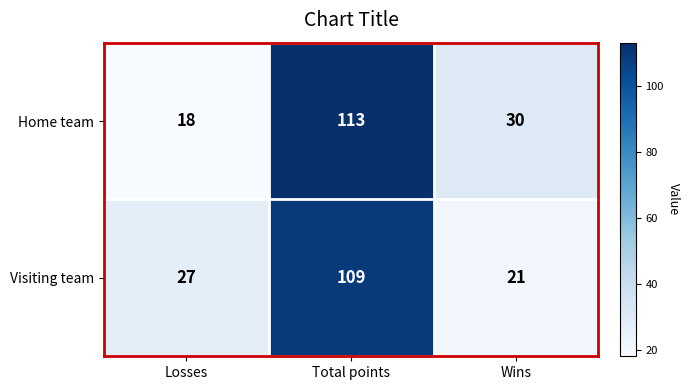

At Wins, list the series in order from smallest to largest.

Visiting team, Home team